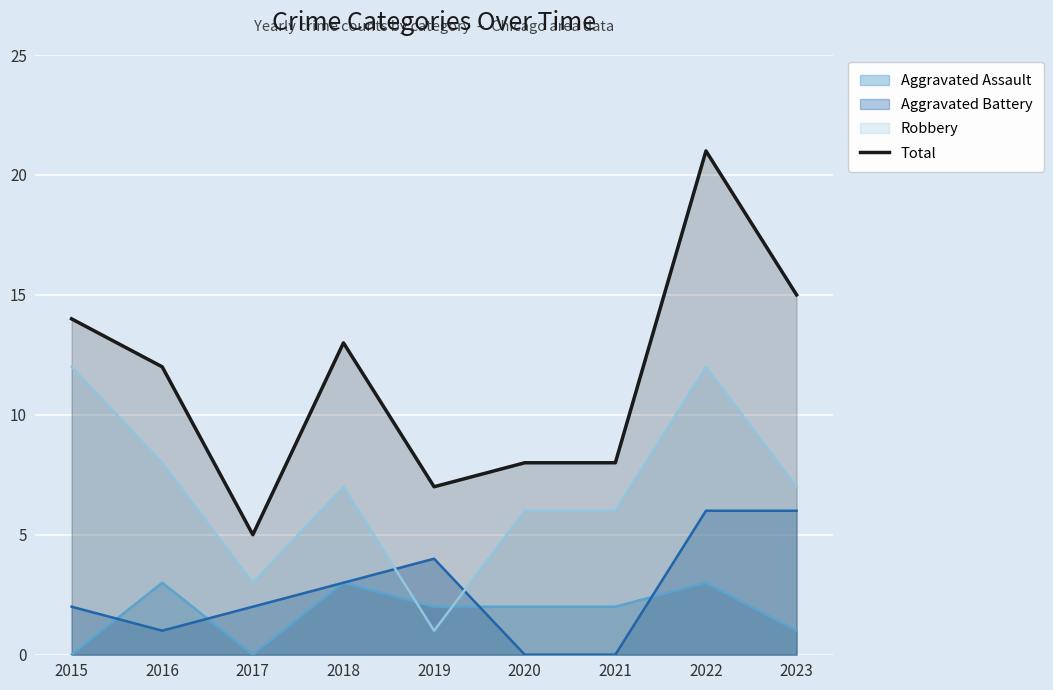

List the labels in order of value, largest first.

2022, 2023, 2015, 2018, 2016, 2020, 2021, 2019, 2017